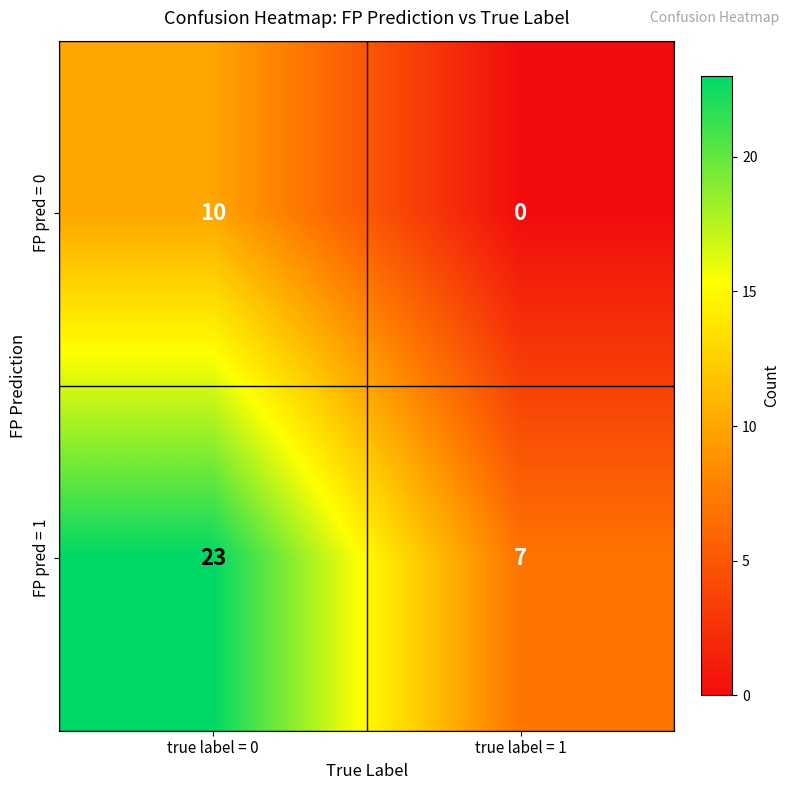

Which category has the lowest value across all series?

true label = 1